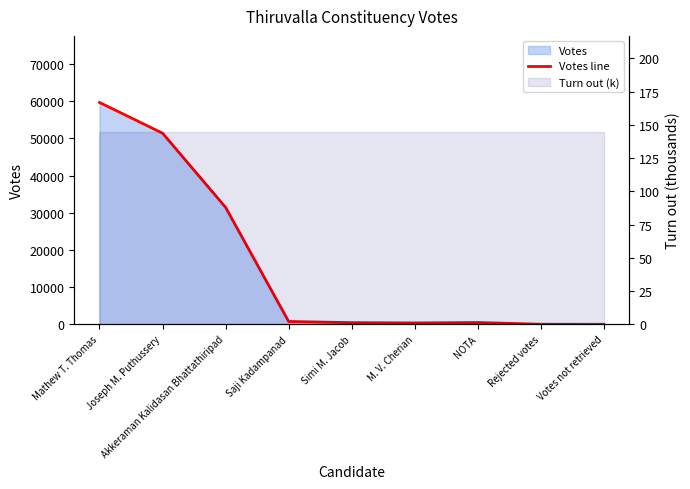

What is the difference between the values at Rejected votes and Akkeraman Kalidasan Bhattathiripad?

31421